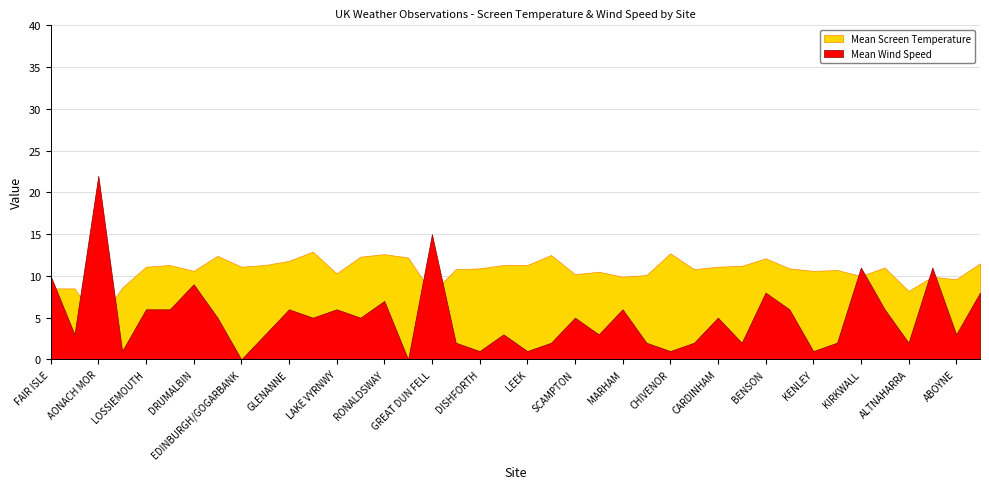

How many data points in Mean Wind Speed are above 5?

16